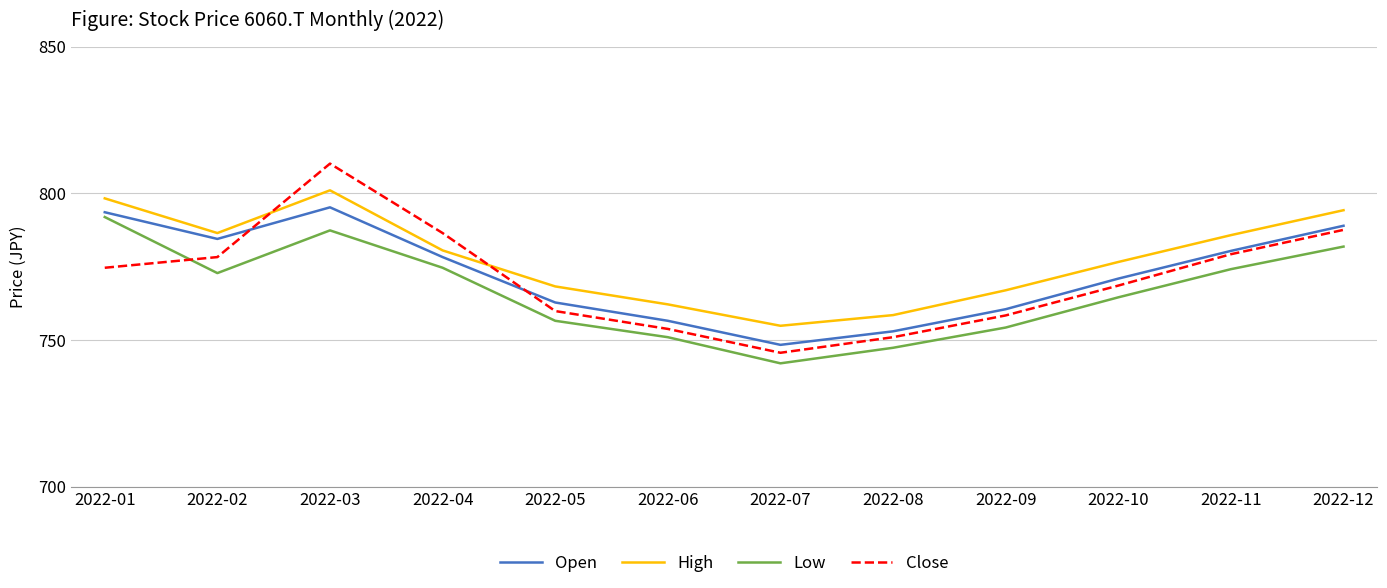

Which category has the highest value in the Close series?

2022-03